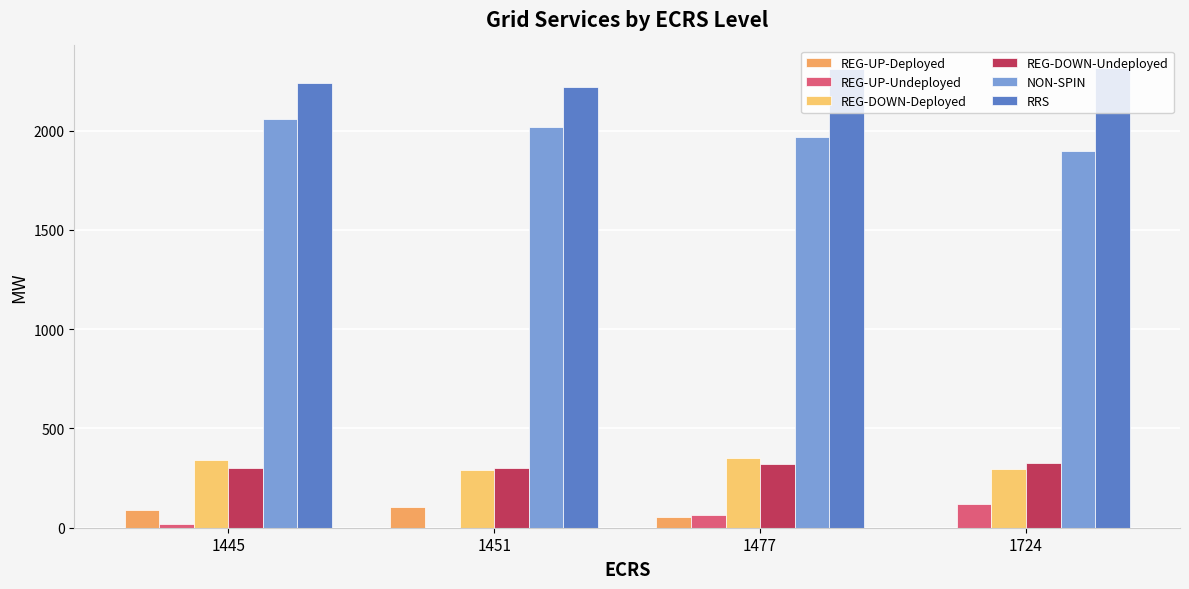

Which series has the widest spread of values?

NON-SPIN